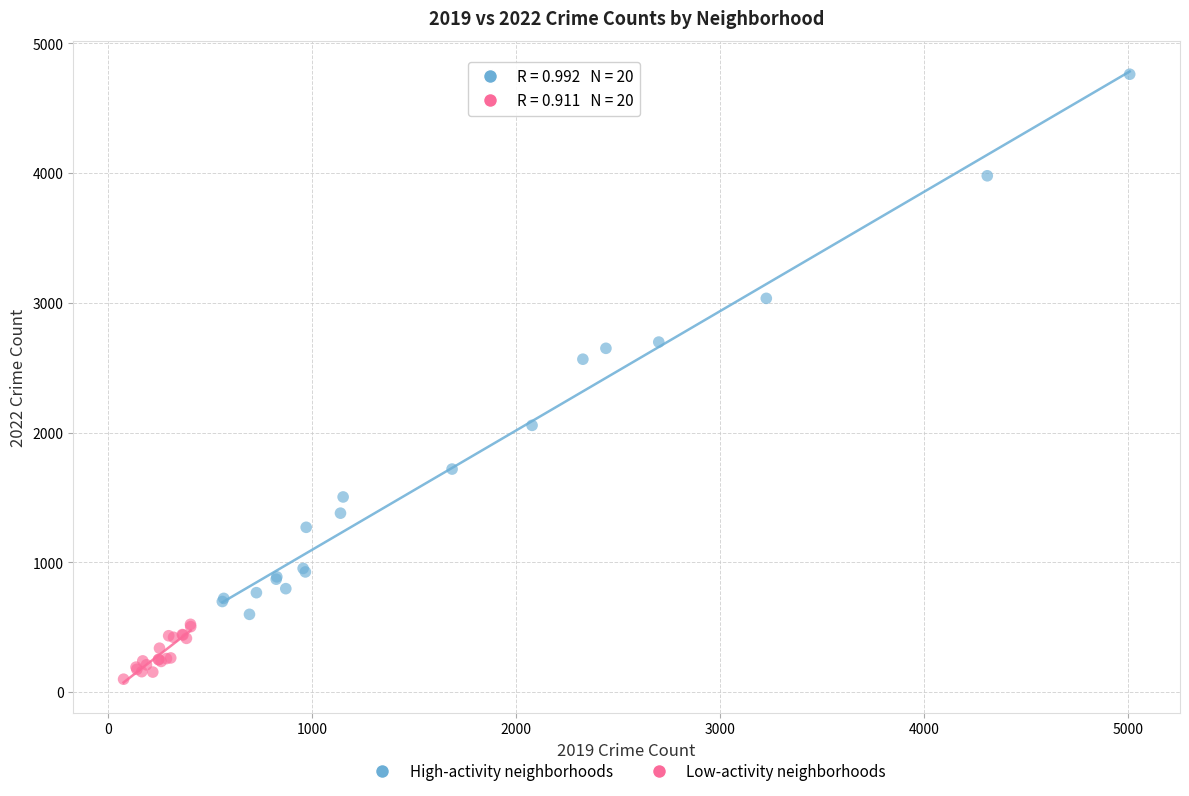

Which series reaches the minimum Y coordinate?

Low-activity neighborhoods